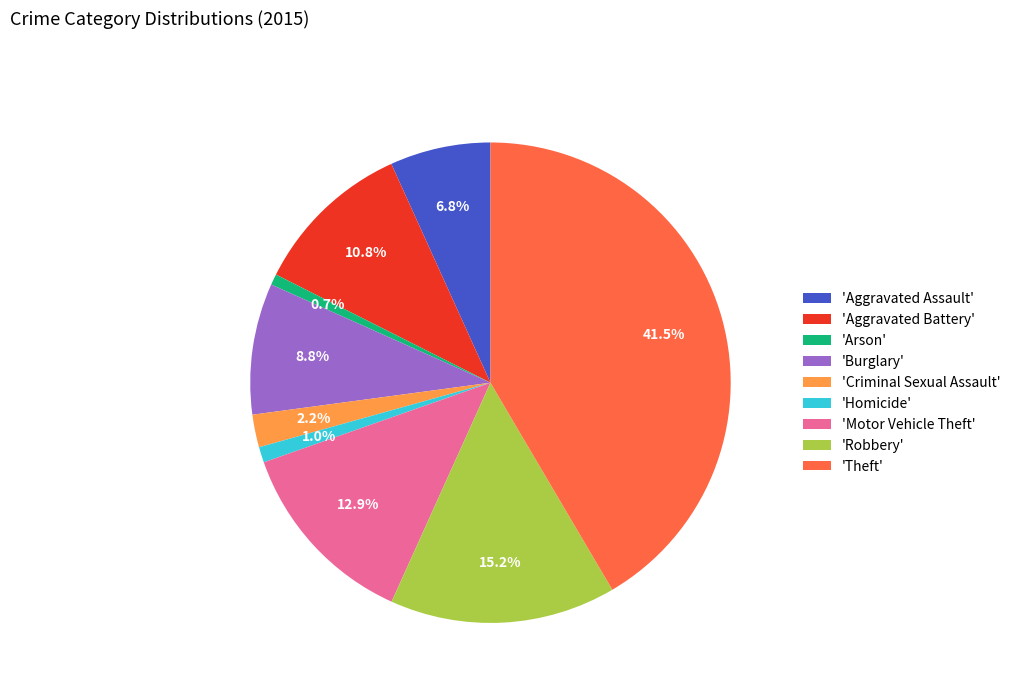

Does 'Homicide' represent more than half of the total?

No